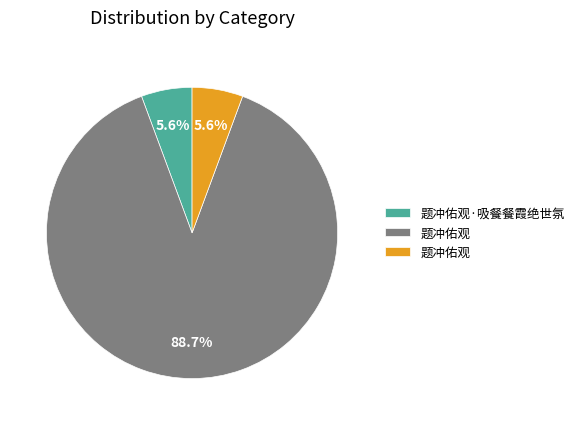

Is there a majority slice in this chart?

Yes